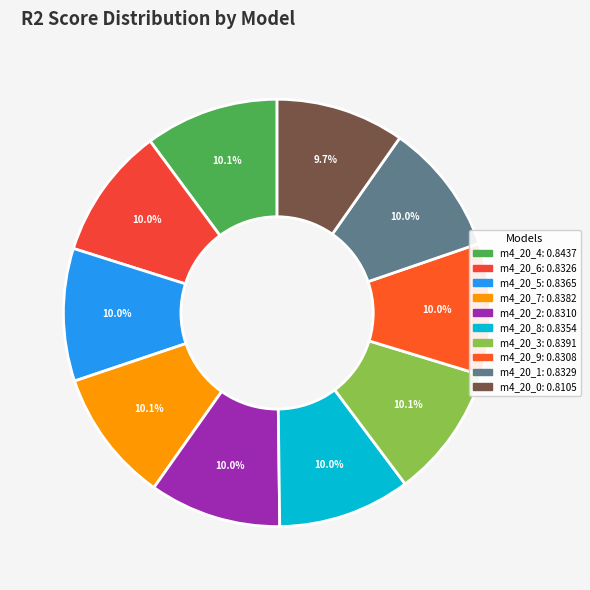

How many segments does this pie chart have?

10